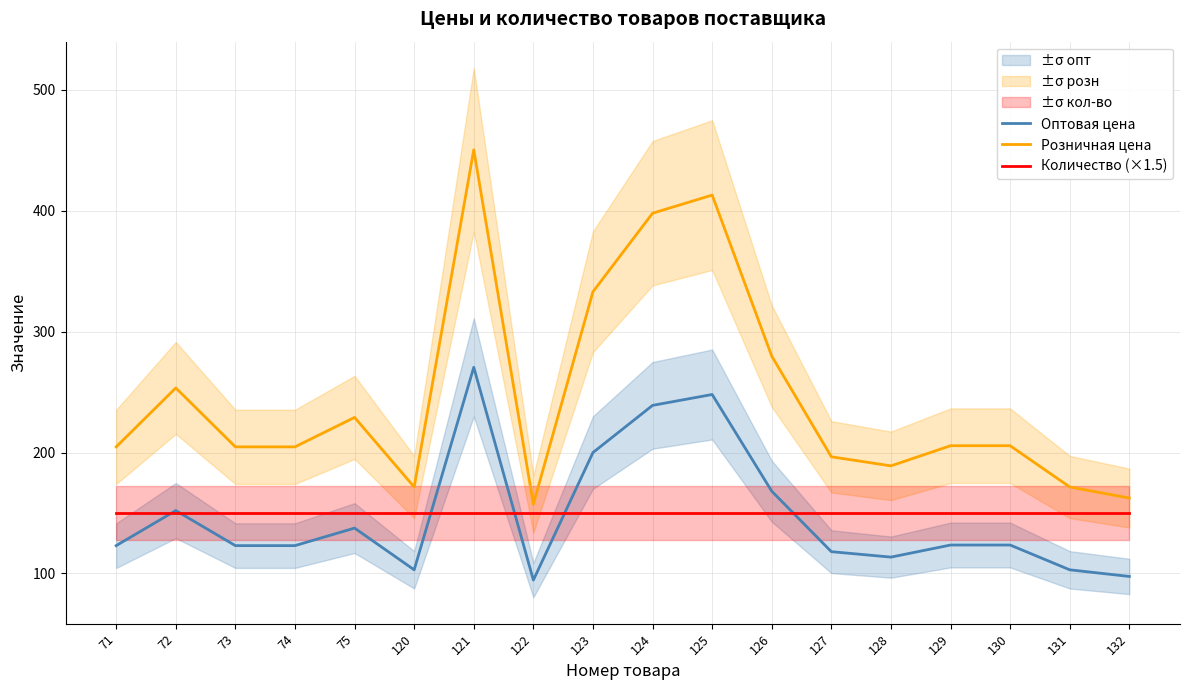

True or false: Оптовая цена has more than 2 interior local peaks.

True